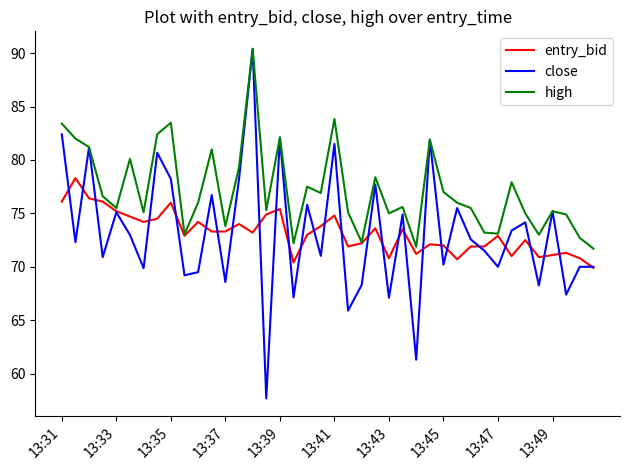

Which series has the largest total across all categories?

high